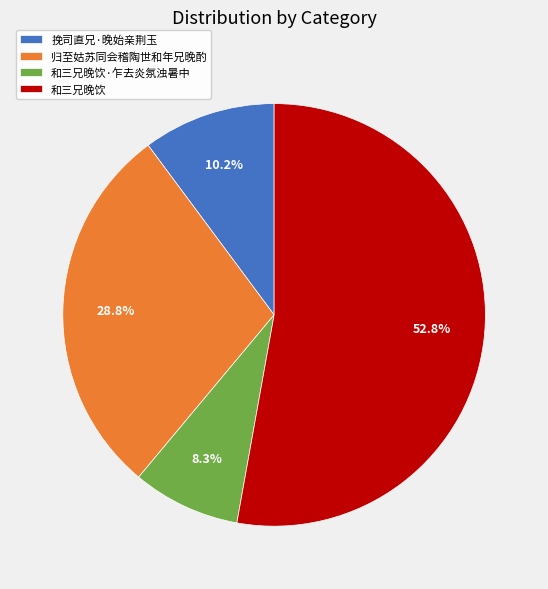

Combined, do 和三兄晚饮 and 挽司直兄·晚始亲荆玉 account for over 50%?

Yes